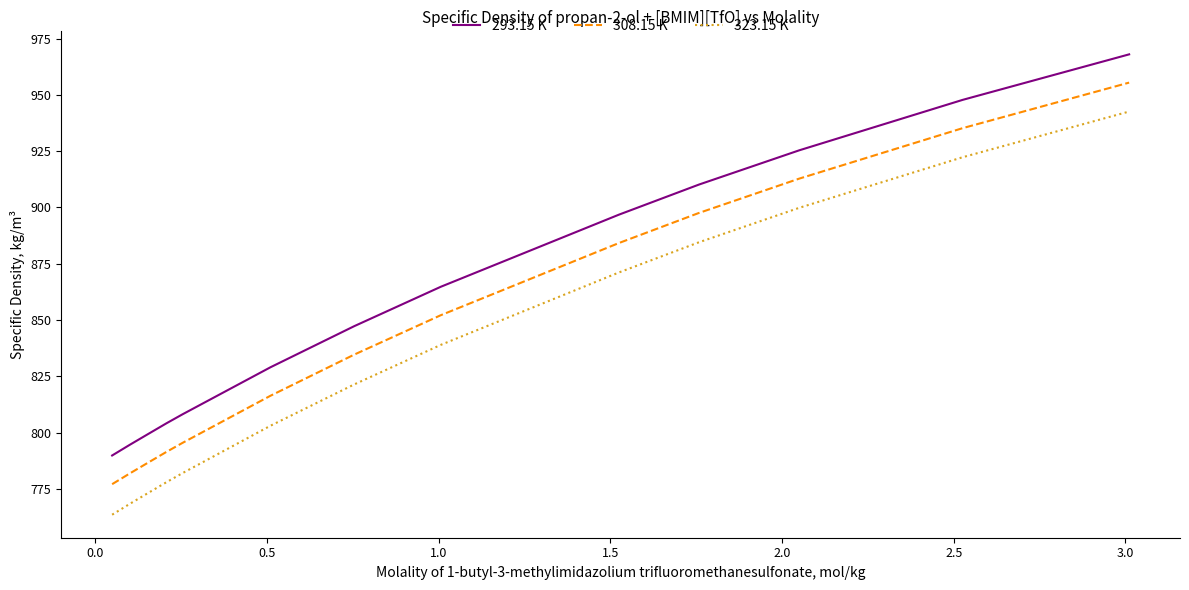

True or false: 308.15 K has more than 1 interior local peaks.

False